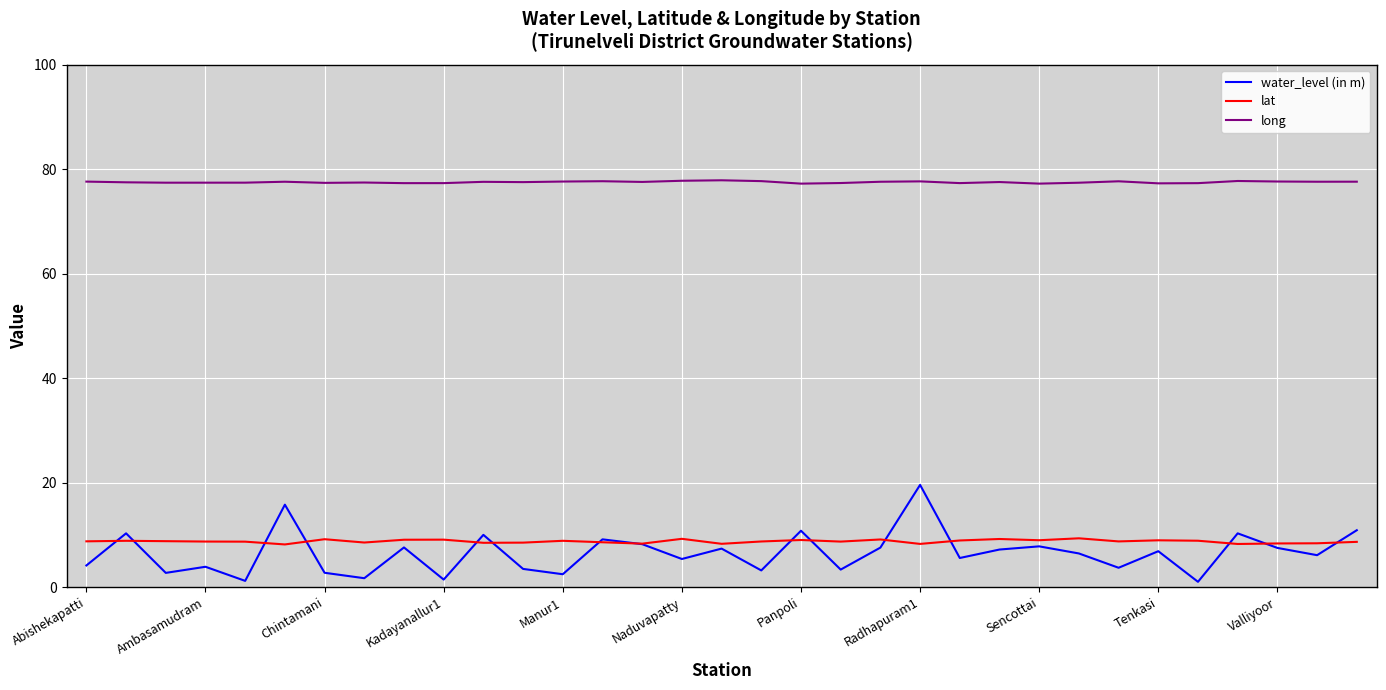

List the series in order of their peak value, lowest first.

lat, water_level (in m), long